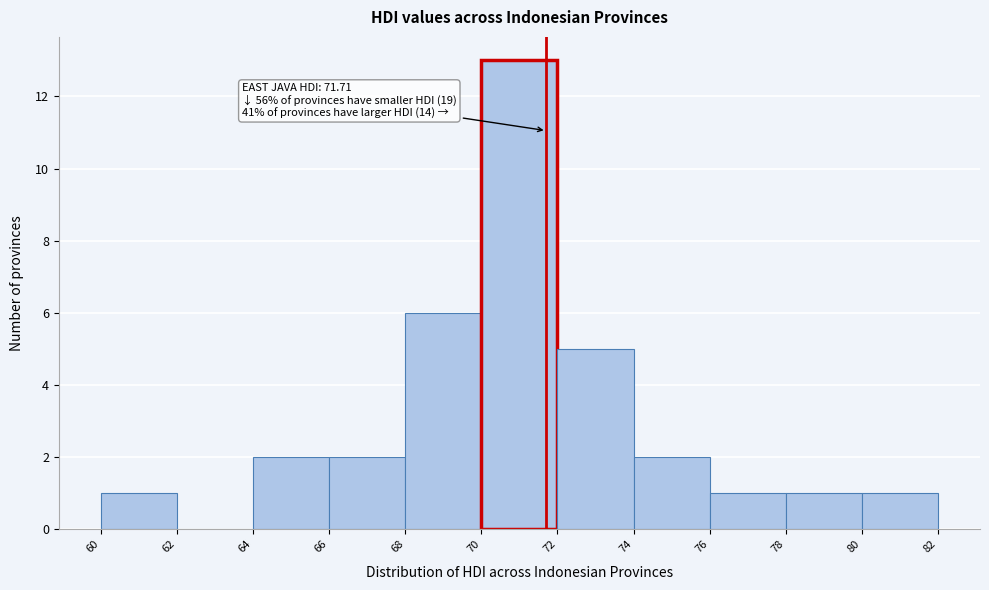

Over which range of the x-axis is the bar tallest?

70 to 72